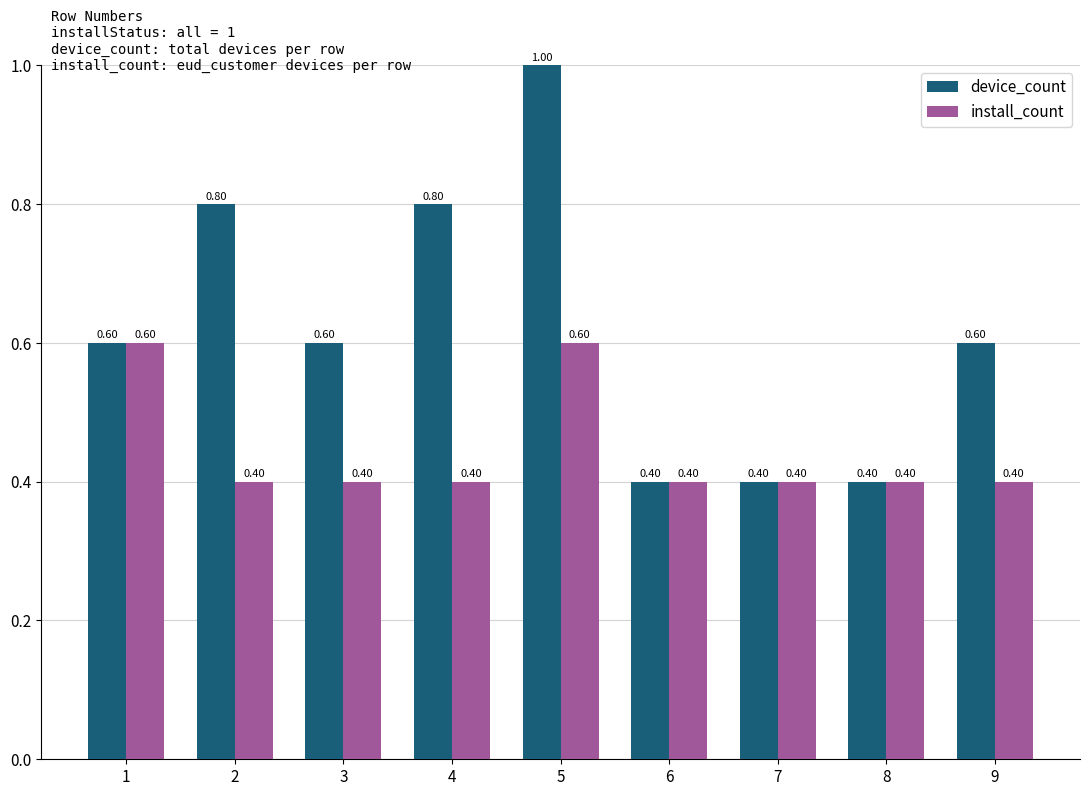

What is the difference between the maximum and minimum values in the install_count series?

0.2